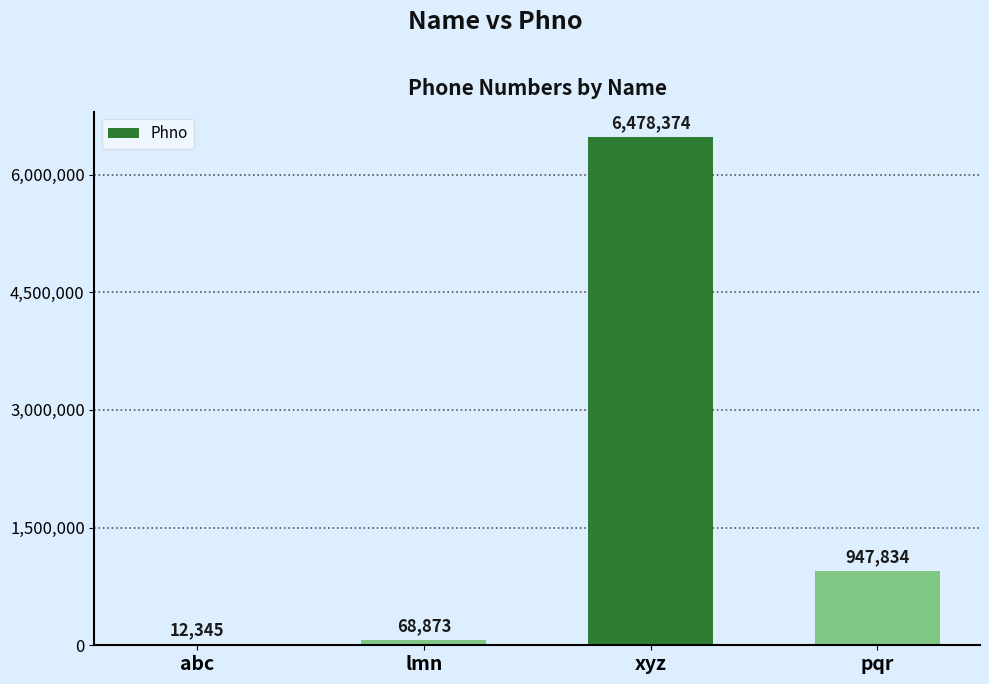

What is the sum of all values?

7507426